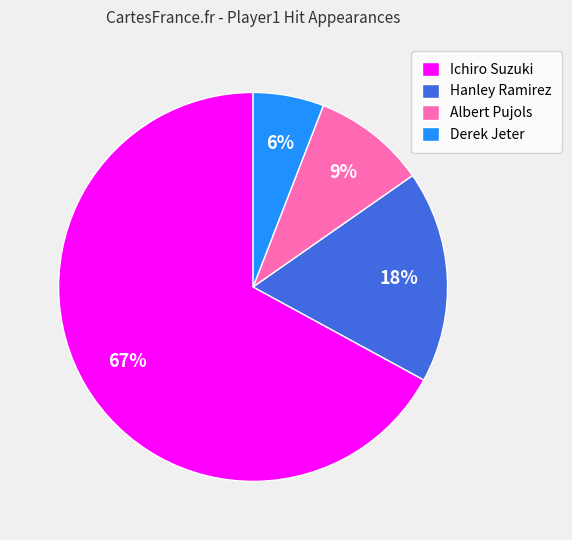

Is the sum of Albert Pujols and Hanley Ramirez greater than half?

No